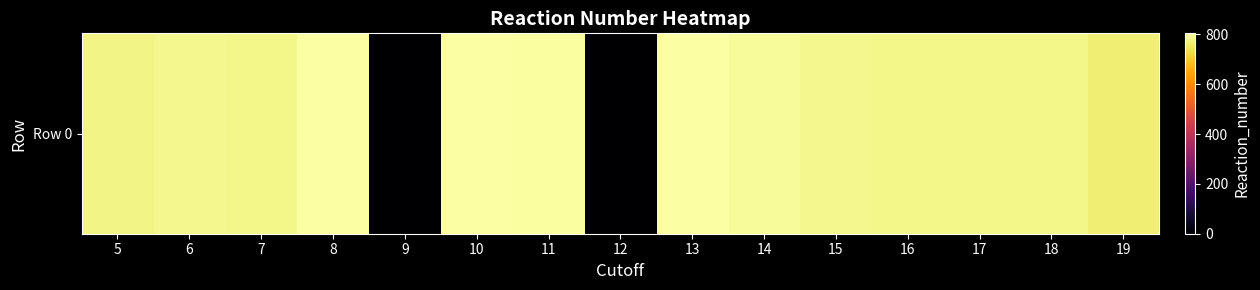

Count the number of categories in the chart.

15